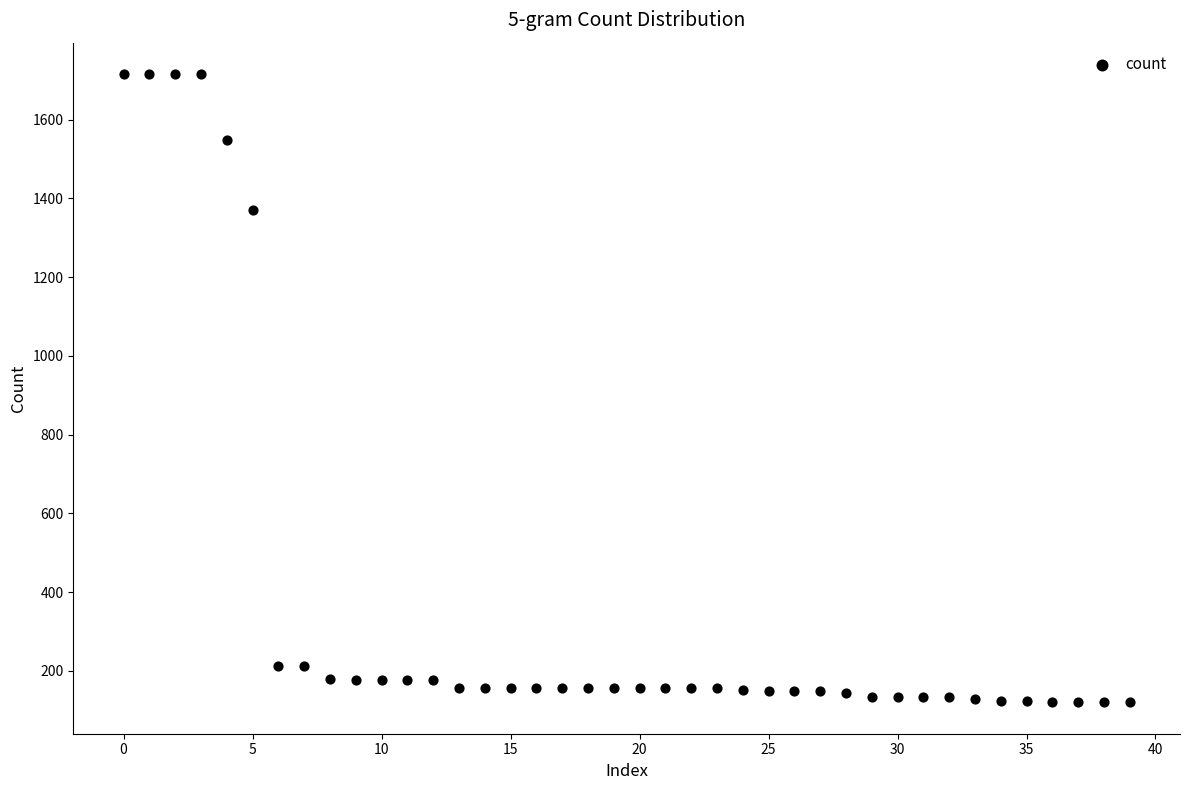

What is the range of Y values (max minus min)?

1596